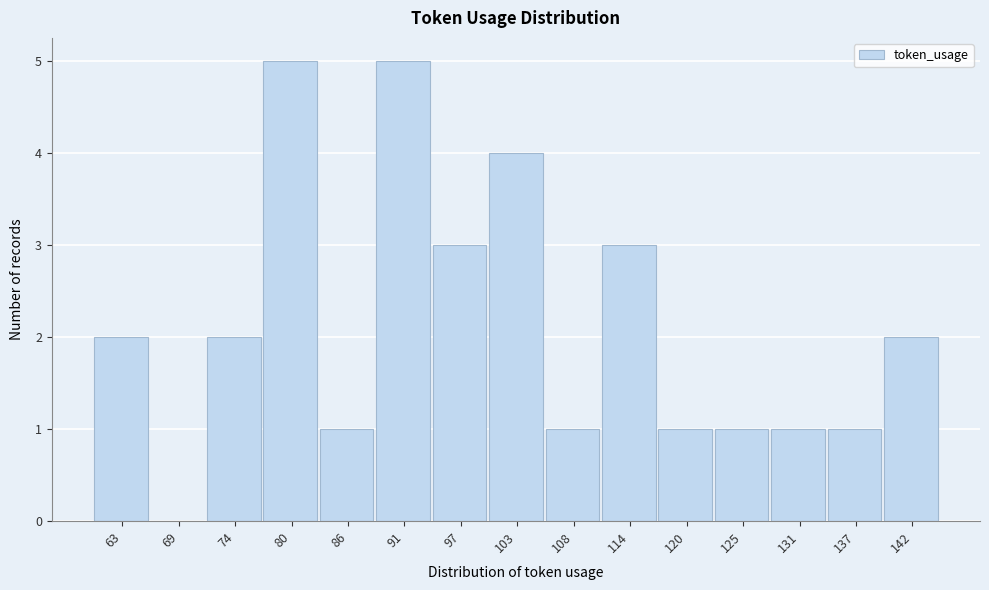

Reading right to left, what are all the values shown in this chart?

142=2	137=1	131=1	125=1	120=1	114=3	108=1	103=4	97=3	91=5	86=1	80=5	74=2	69=0	63=2